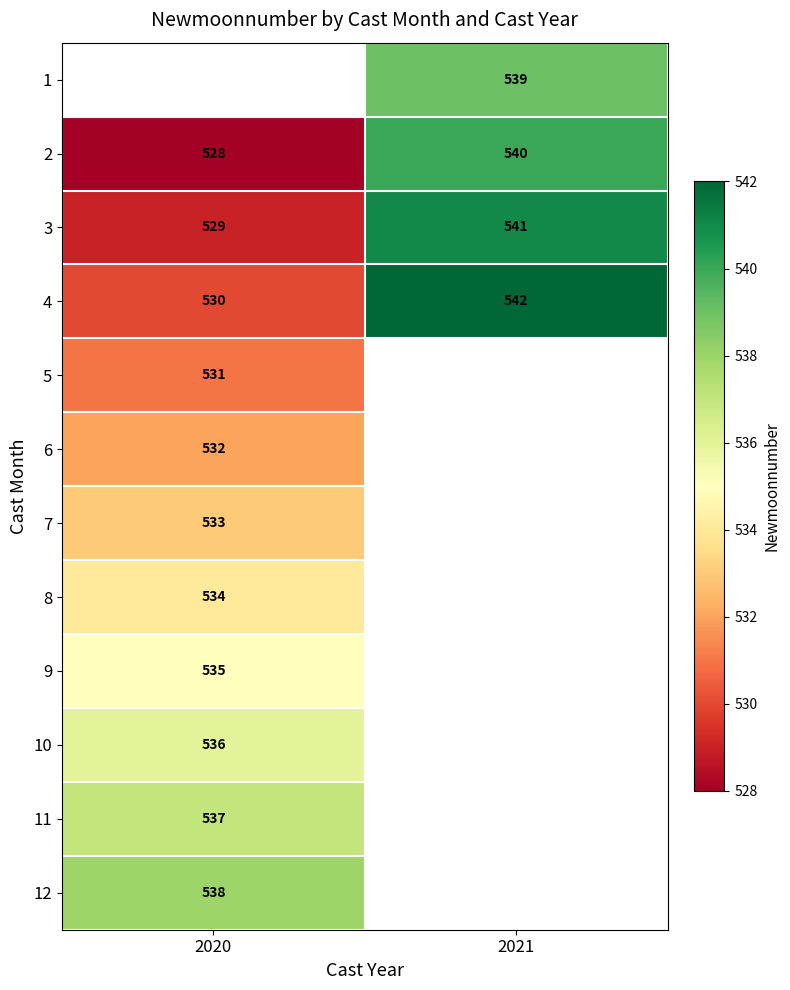

Which category has the lowest value in the 3 series?

2020